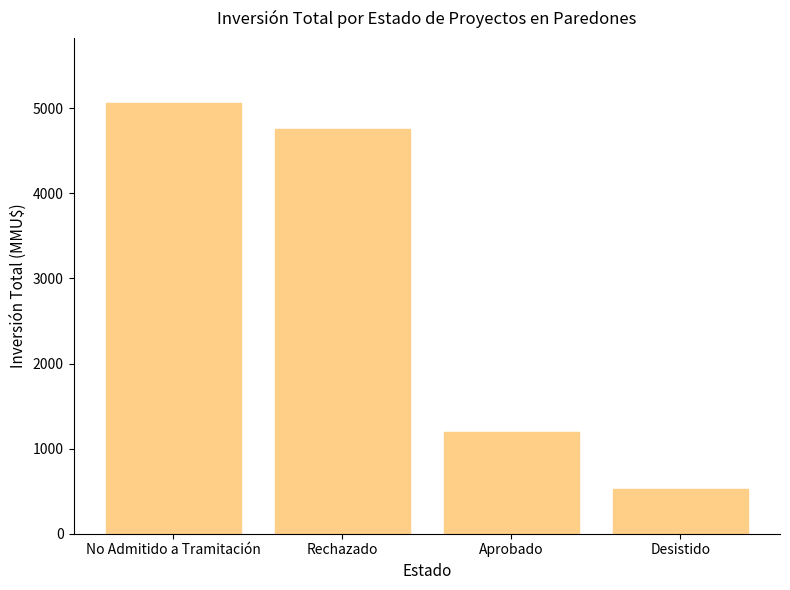

How many values are below 4752?

2